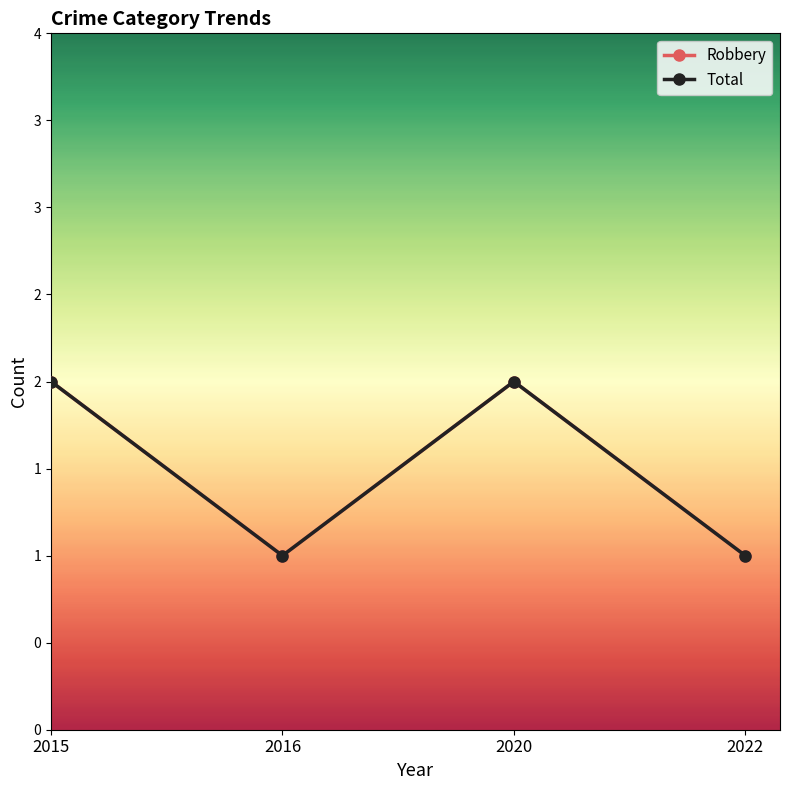

At which category is the sum across all series the highest?

2015